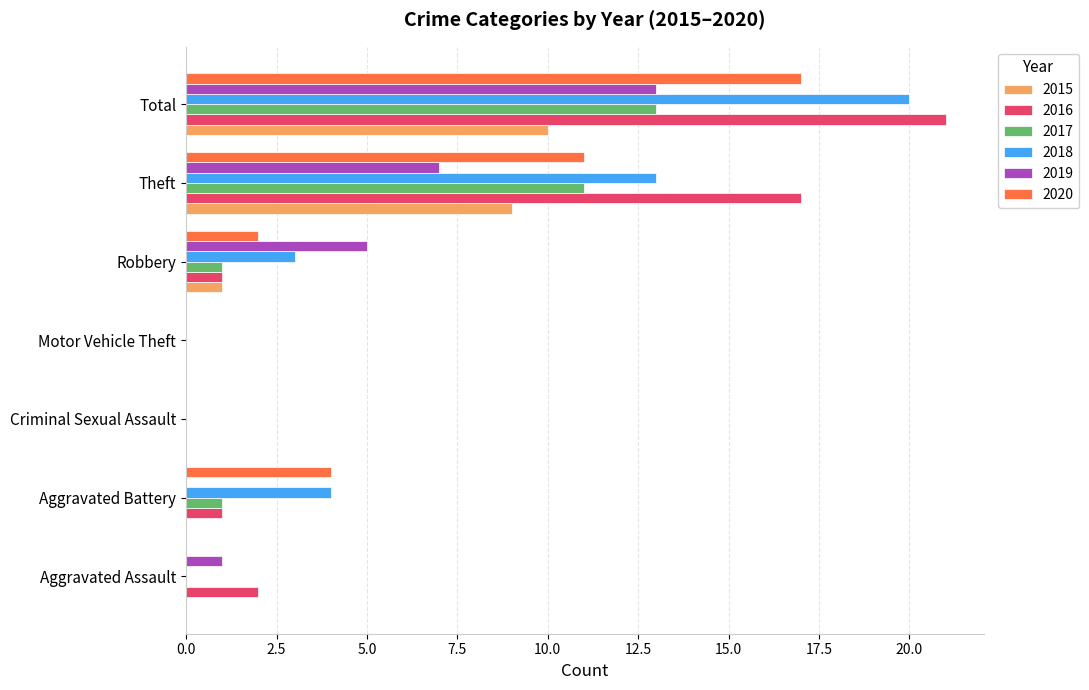

At which label is 2020 closest to 8?

Theft